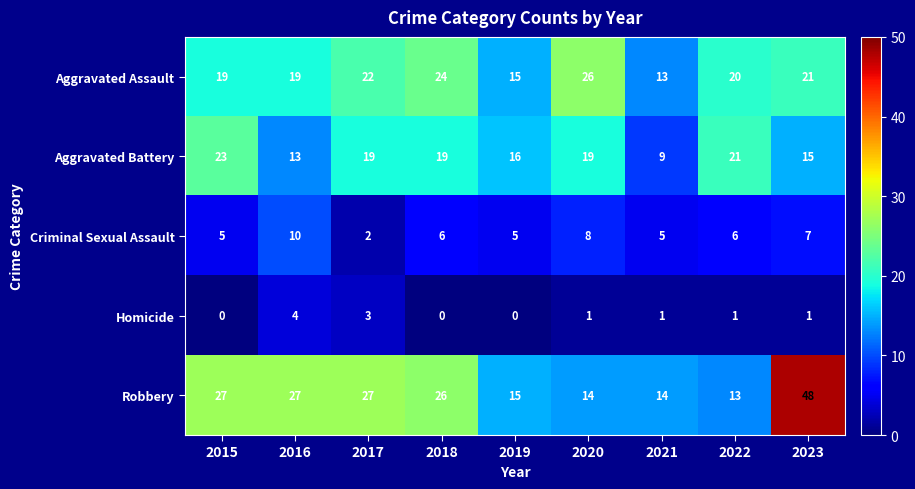

Is it true that Aggravated Assault equals 8 at 2016?

False